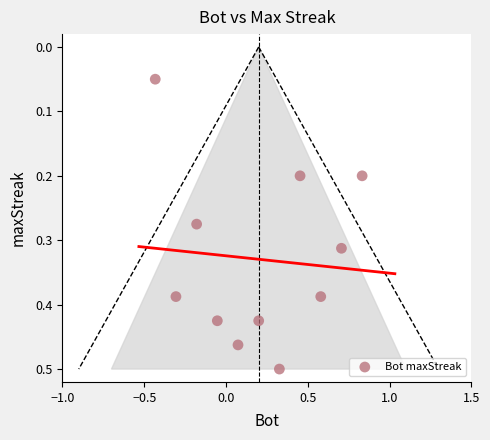

What is the range of X values (max minus min)?

1.3